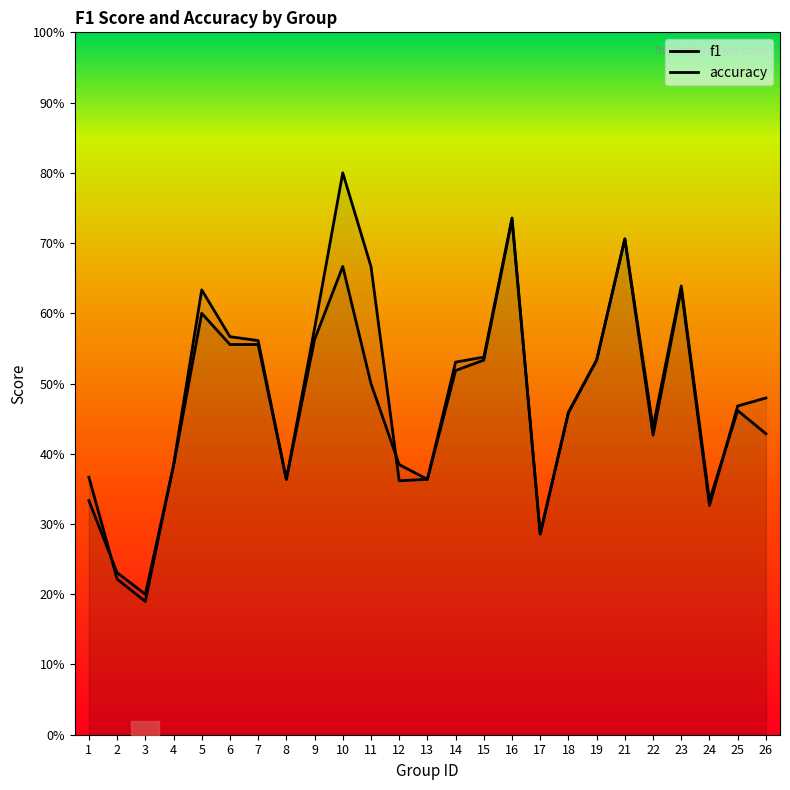

What is the greatest value displayed?

0.8